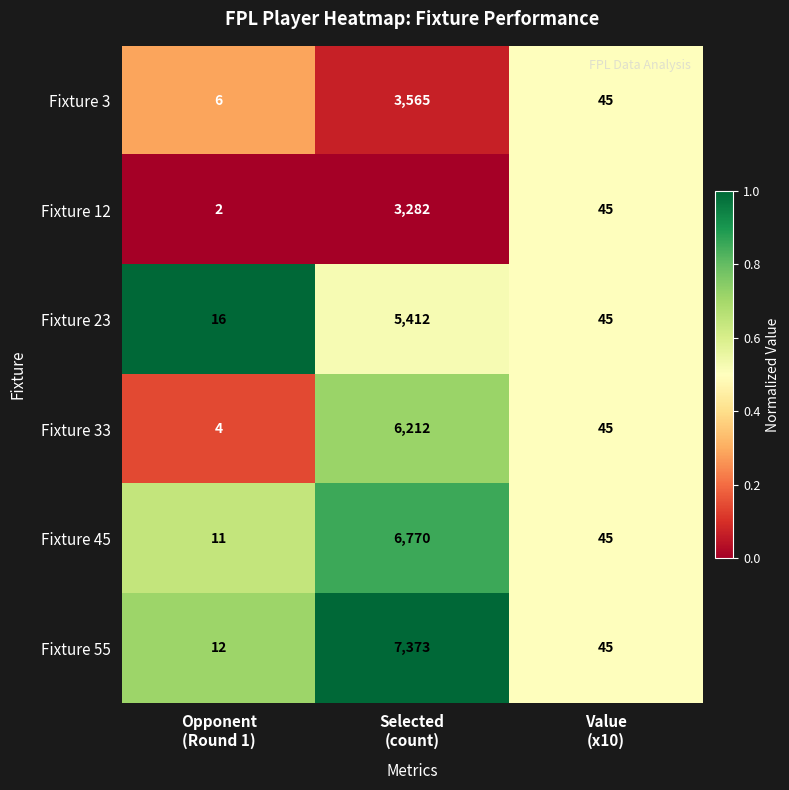

Which series has the largest total across all categories?

Fixture 55